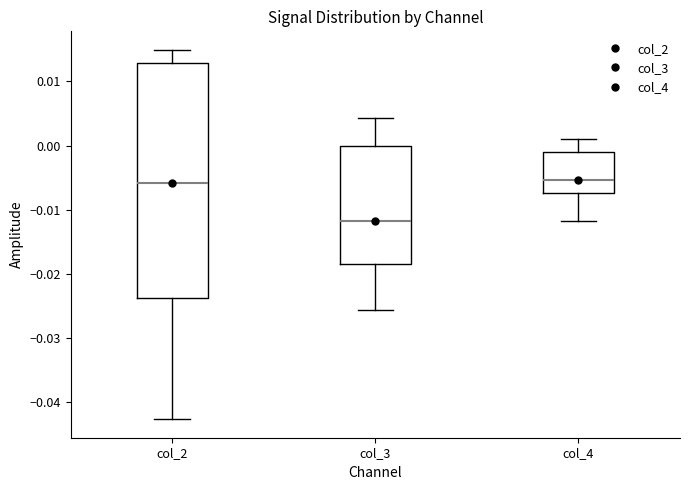

Where is the lower edge of the box for col_2 on the y-axis? The values are not printed on the chart, so give them approximately, as read against the axis.

-0.024